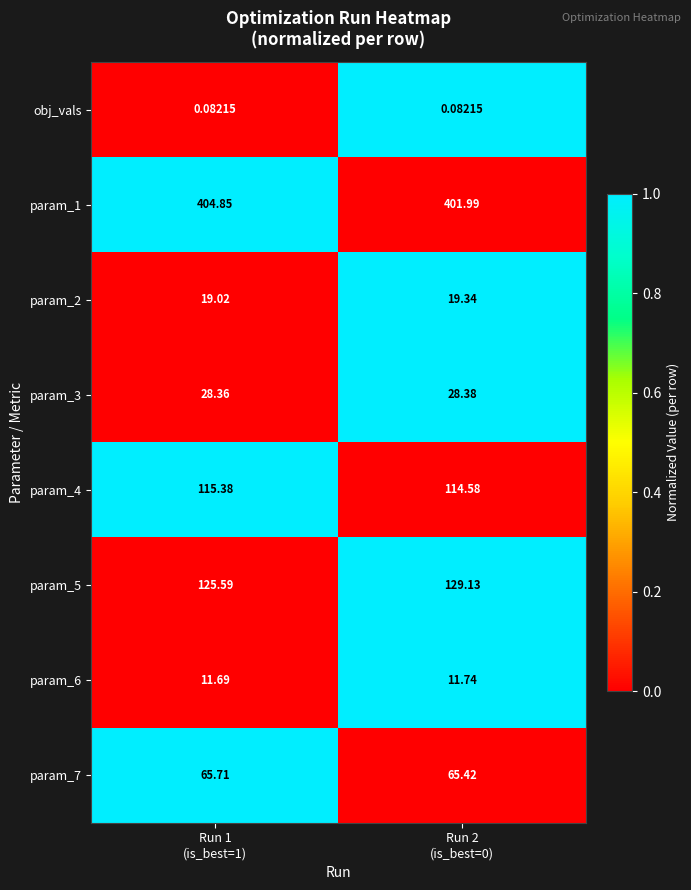

Count the number of categories in the chart.

2